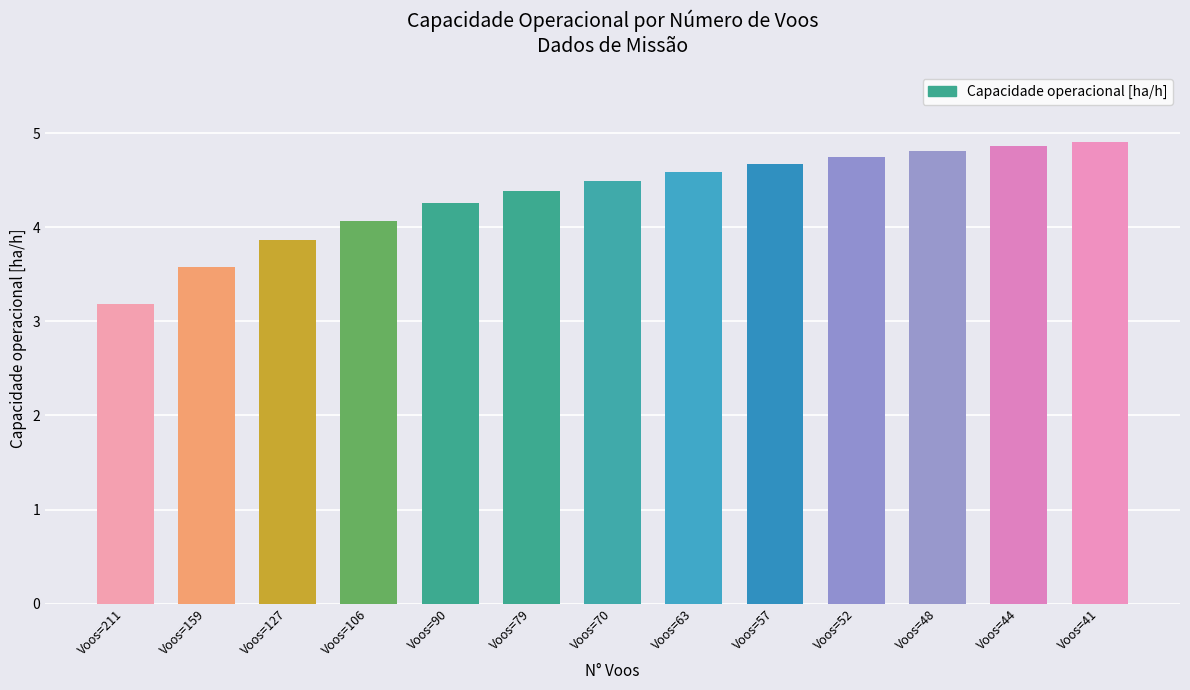

Reading left to right, what are all the values shown in this chart?

3.2	3.6	3.9	4.1	4.3	4.4	4.5	4.6	4.7	4.7	4.8	4.9	4.9